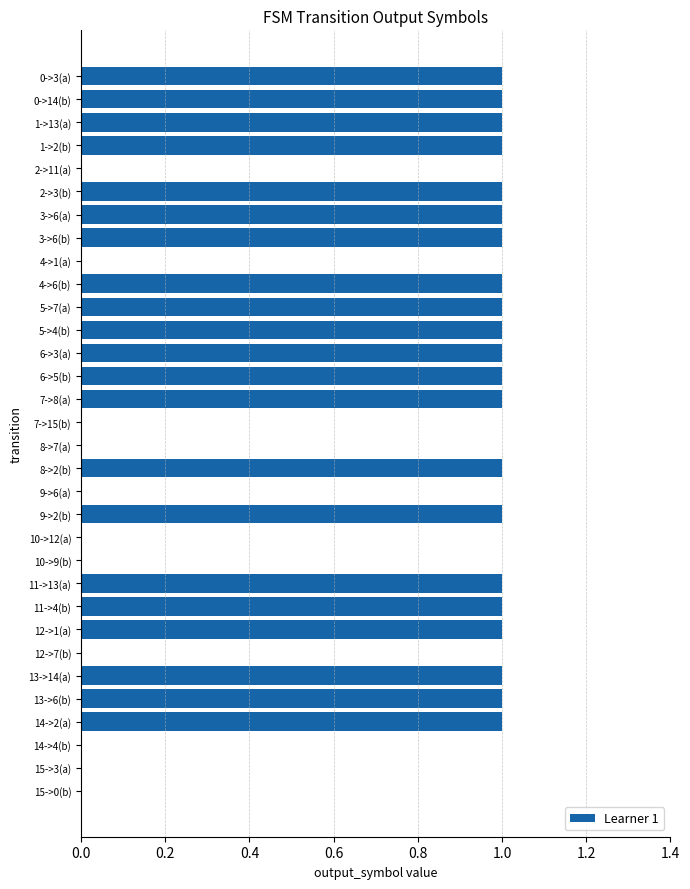

What is the change in value from 2->11(a) to 3->6(a)?

+1